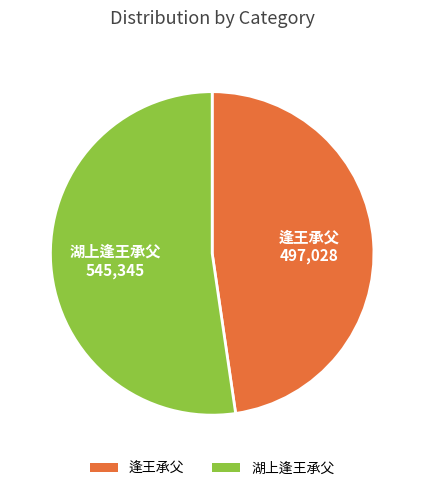

Is 湖上逢王承父 the majority of the pie?

Yes